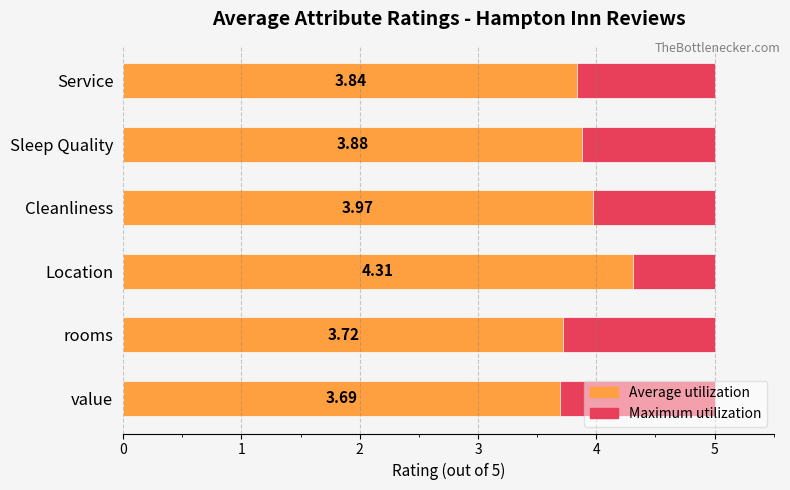

List the series in order of their overall mean, highest first.

Average utilization, Maximum utilization